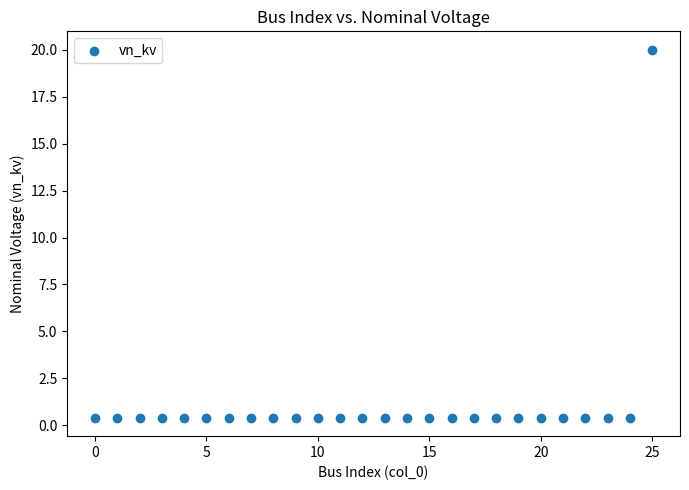

What is the range of Y values (max minus min)?

19.6